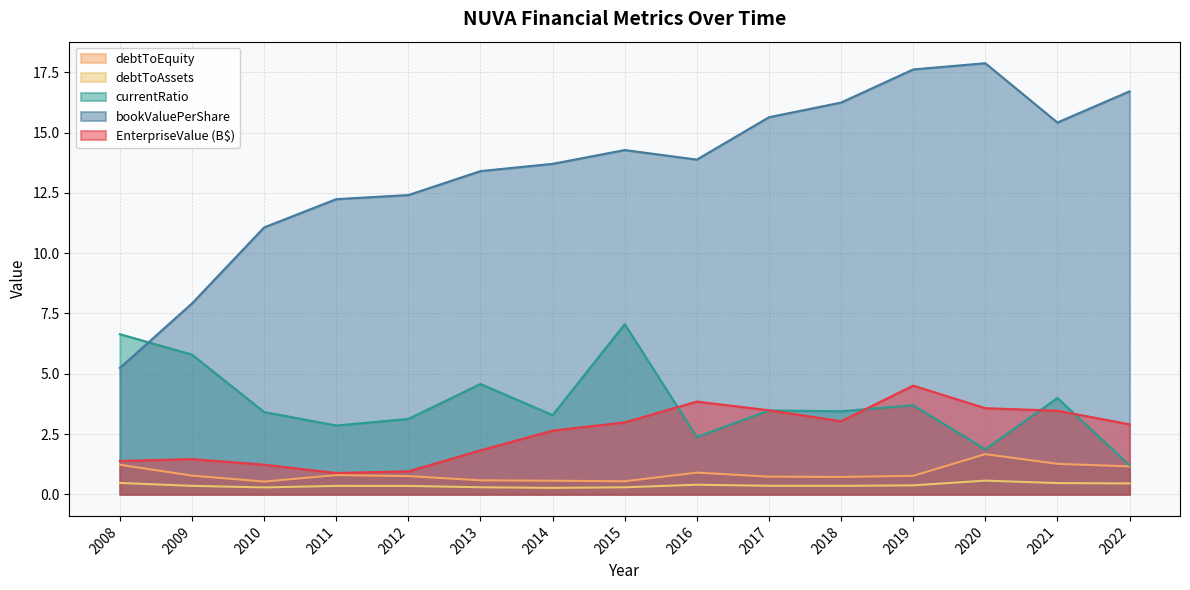

True or false: debtToEquity has more than 0 interior local peaks.

True